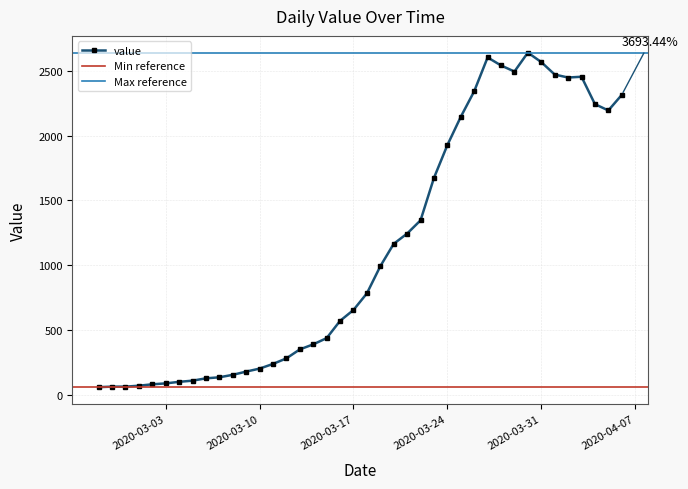

How many lines are shown in the chart?

1